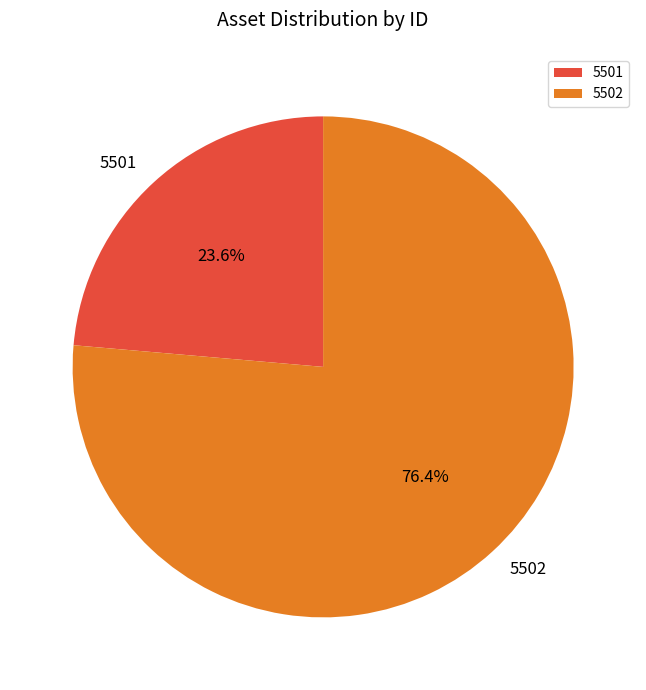

To the nearest percent, what percentage of the pie is 5502?

76%